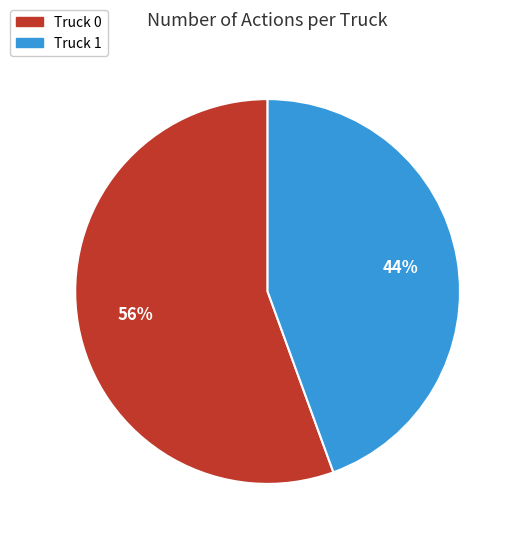

True or false: Truck 1 accounts for 57% of the total.

False